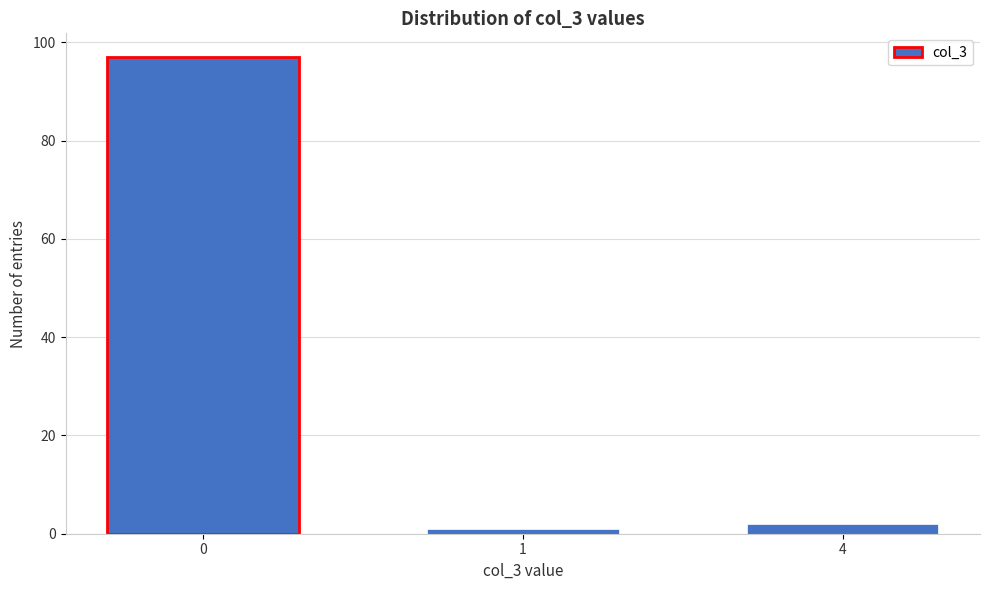

Reading left to right, list all the values displayed in this chart.

0=97	1=1	4=2